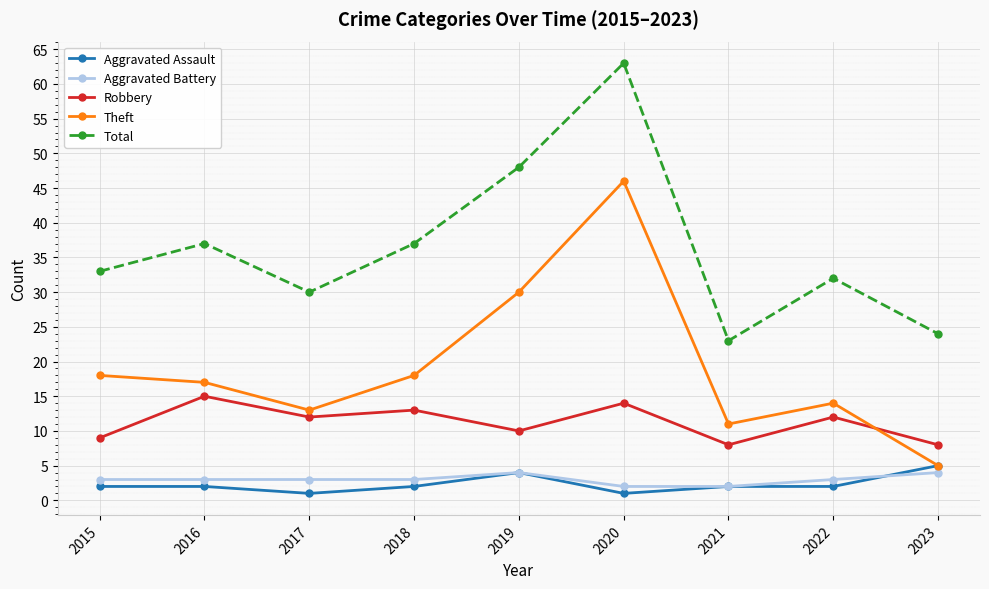

What is the spread (max minus min) of values at 2022?

30